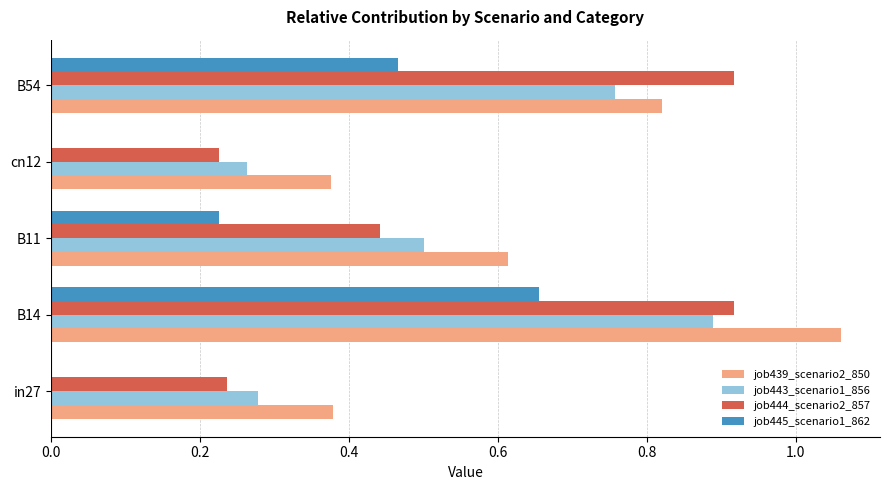

What is the sum of all job444_scenario2_857 values?

2.7